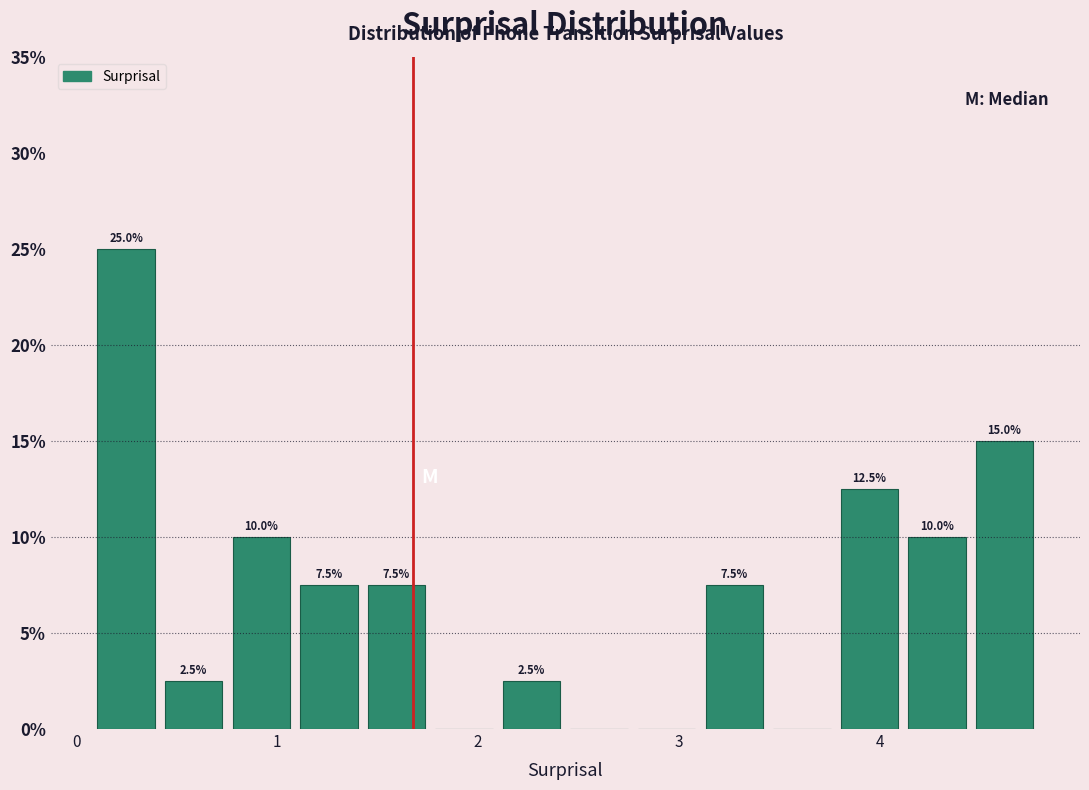

Read against the x-axis, roughly where is the centre of the tallest bar?

0.2